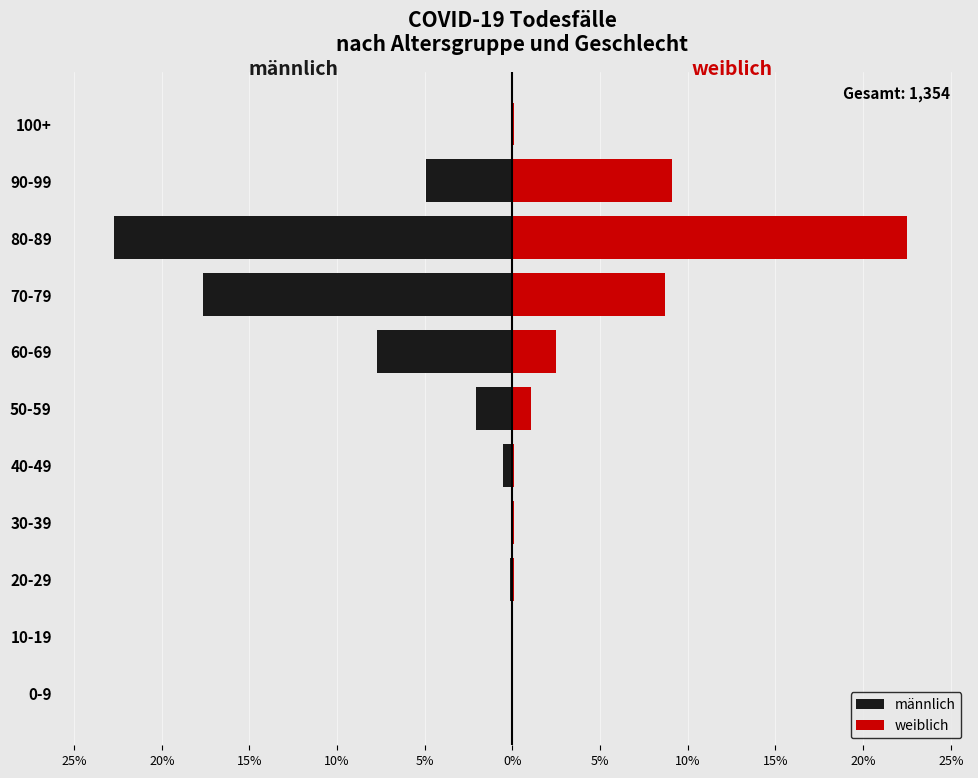

What is the greatest value displayed?

22.5